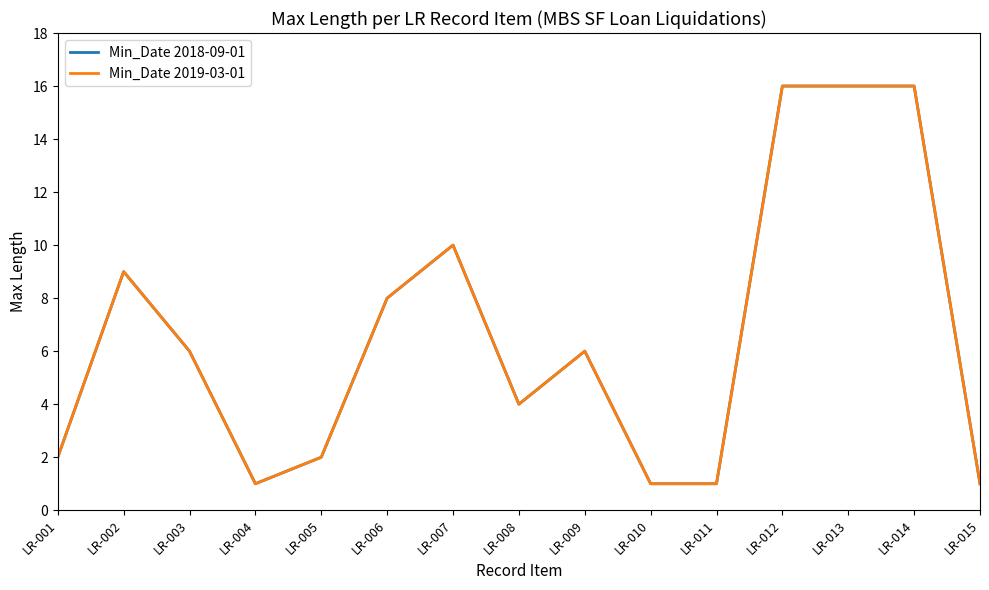

True or false: Min_Date 2018-09-01 has more than 1 interior local peaks.

True